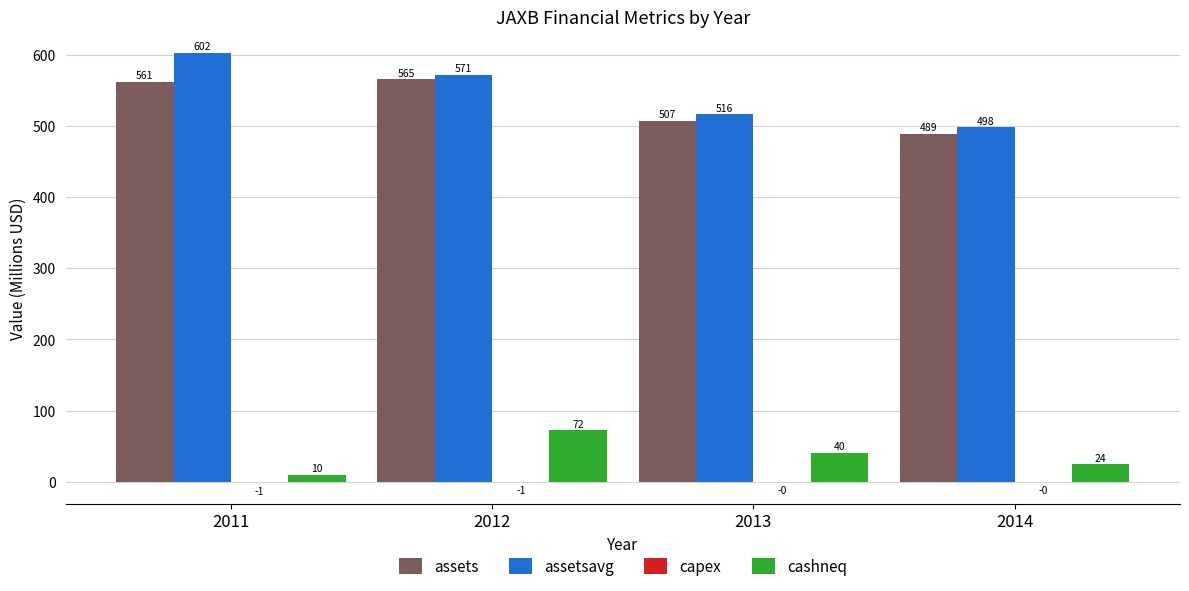

Where is assetsavg nearest to the value 549?

2012